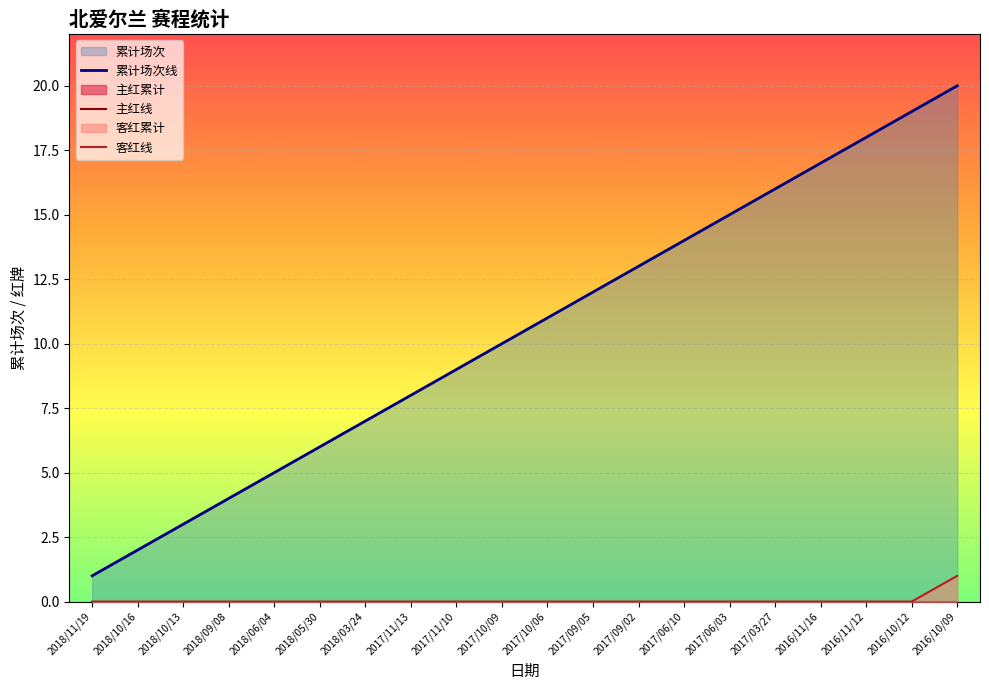

Which series changed the most between 2017/06/03 and 2017/03/27?

累计场次线